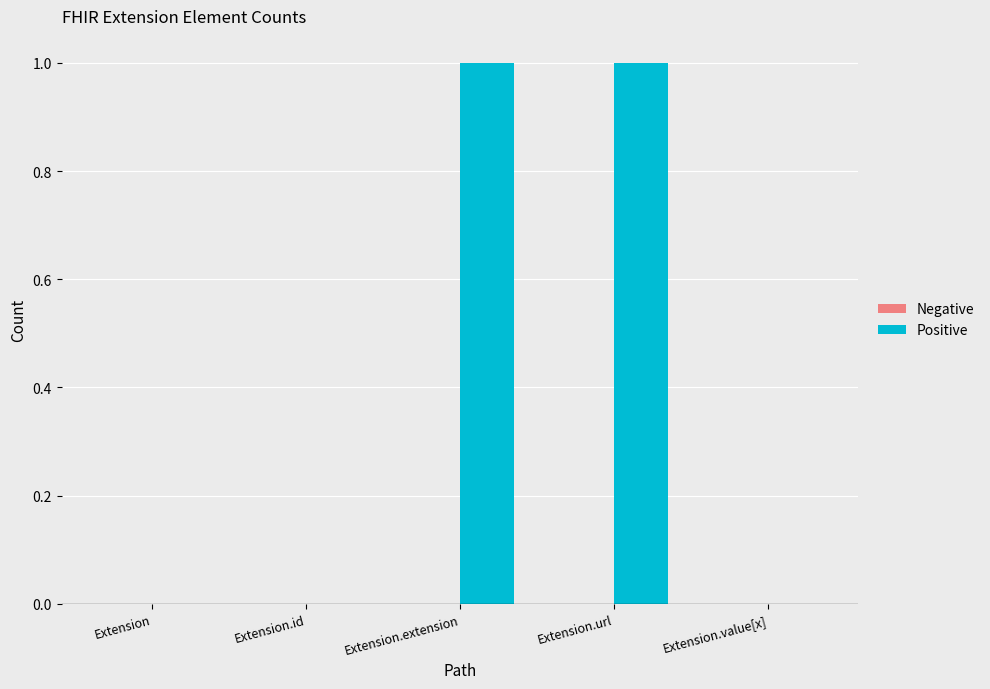

Are the bars horizontal?

No